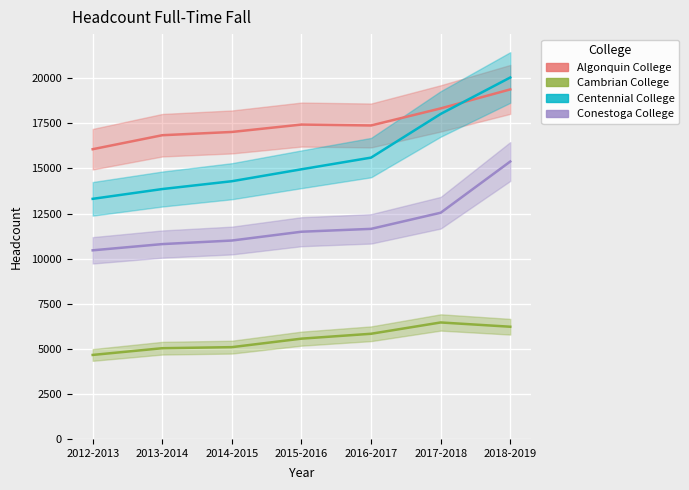

What are all the series names shown in the legend?

Algonquin College, Cambrian College, Centennial College, Conestoga College